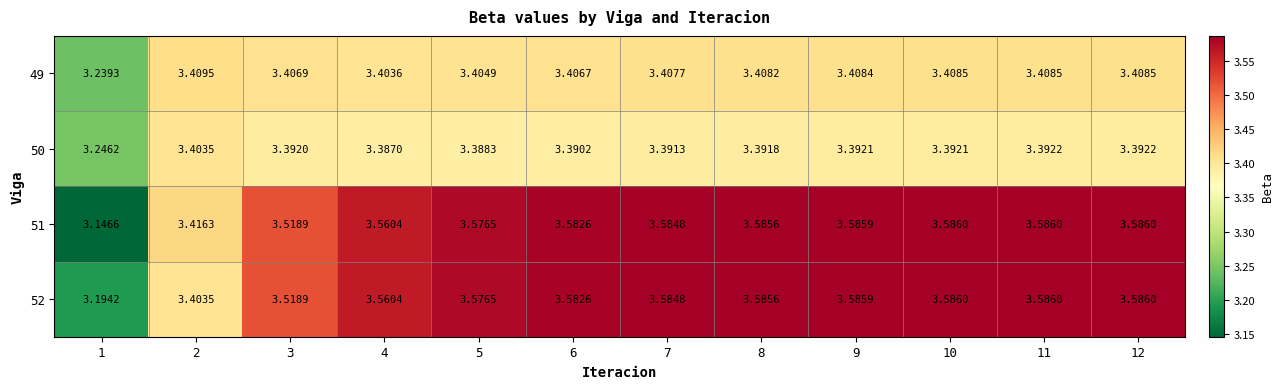

Is the value of 50 at 9 greater than the value of 49 at 1?

Yes